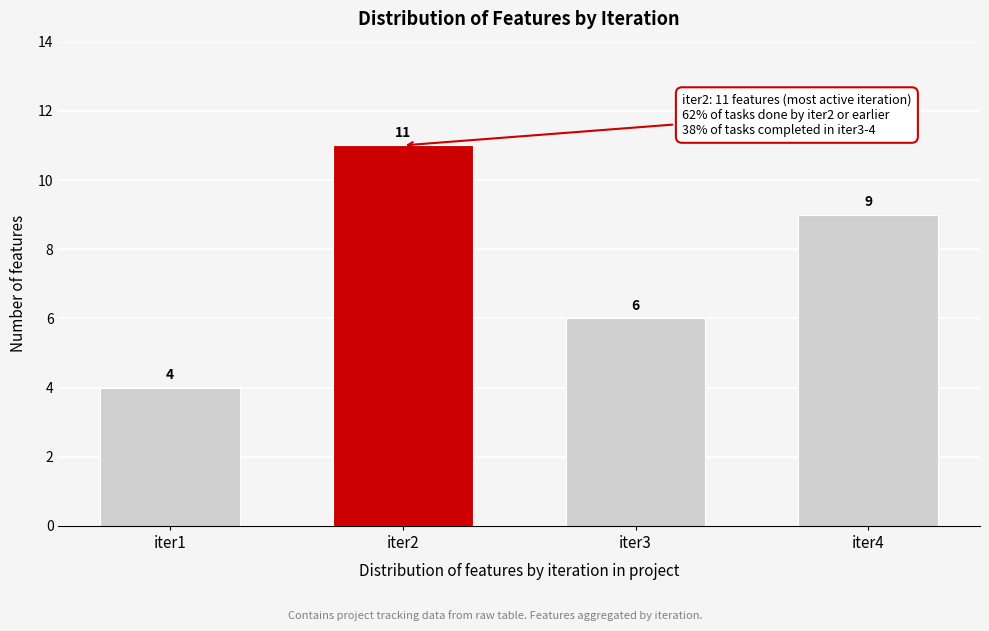

Reading left to right, list all the values displayed in this chart.

4	11	6	9